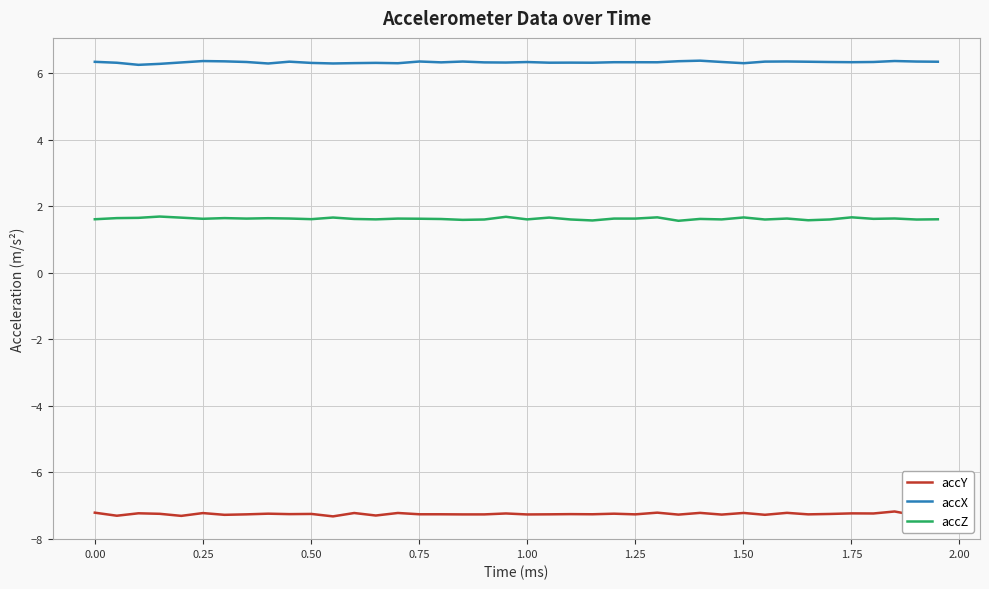

At how many categories does at least one series exceed -5?

40